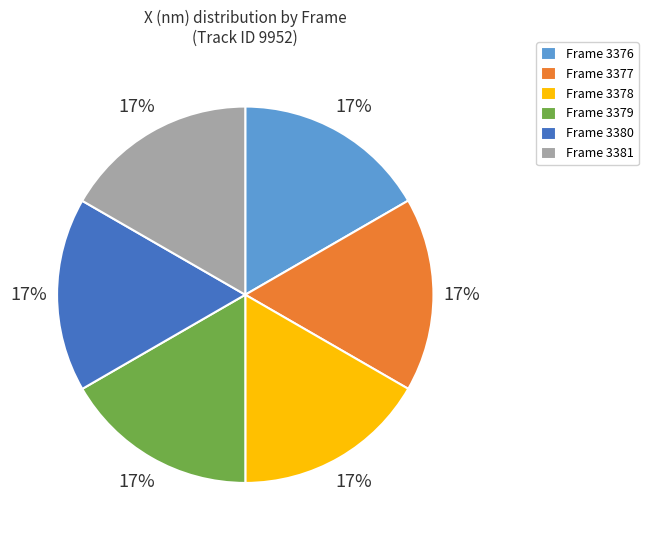

To the nearest percent, what percentage of the pie is Frame 3377?

17%